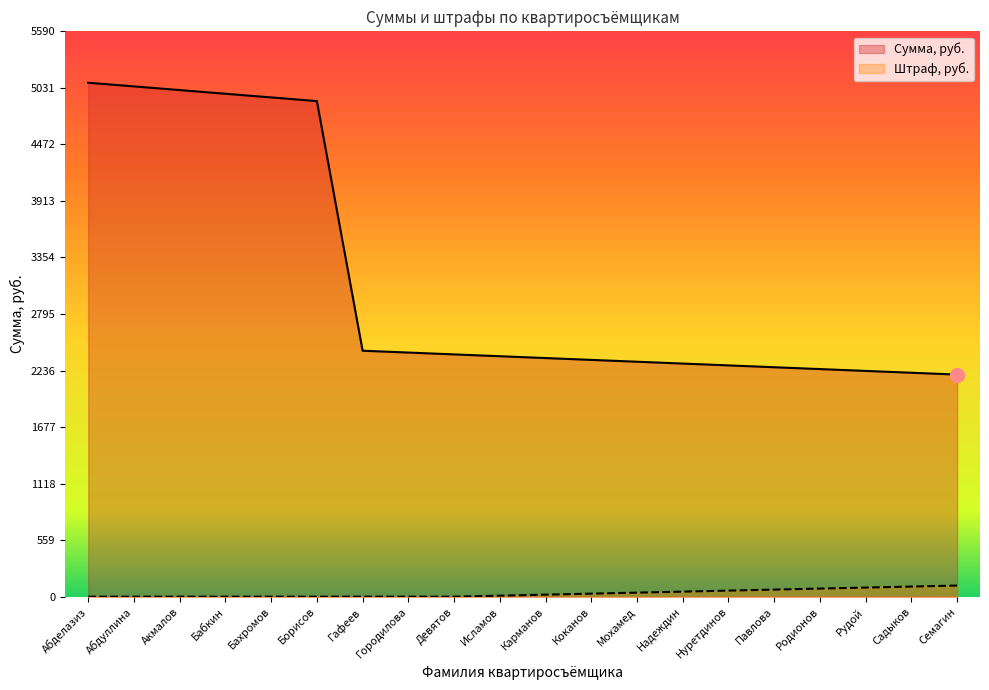

Is it true that Штраф, руб. equals 15.1 at Исламов?

False